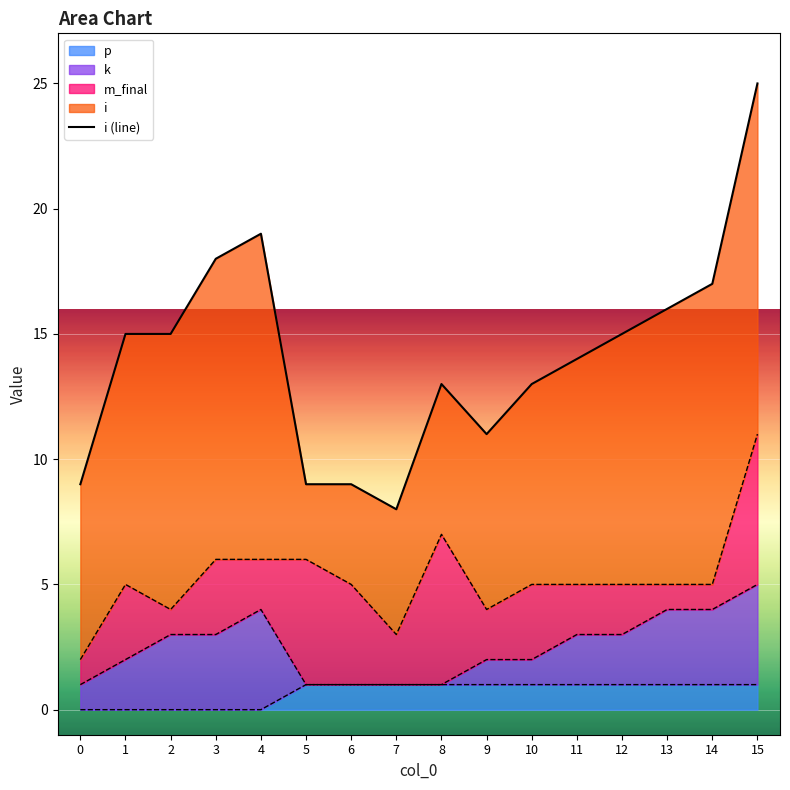

What is the smallest value displayed?

8